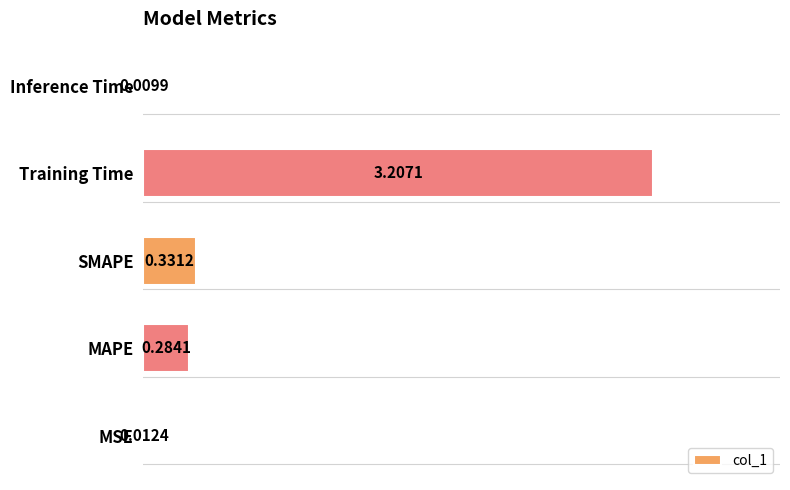

What is the change in value from MSE to SMAPE?

+0.3